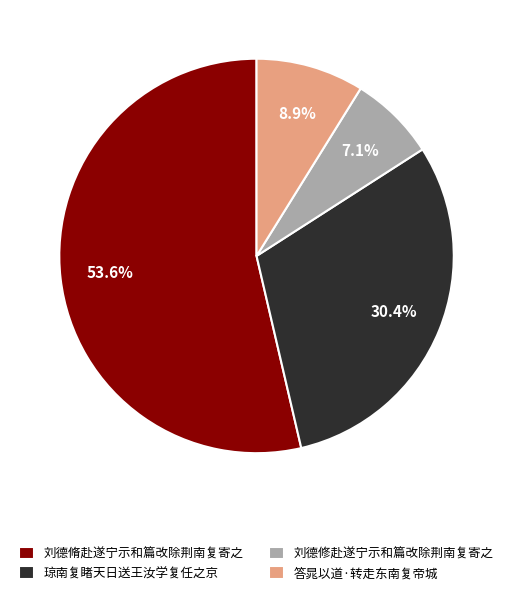

To the nearest percent, what portion does 刘德修赴遂宁示和篇改除荆南复寄之 represent?

7%